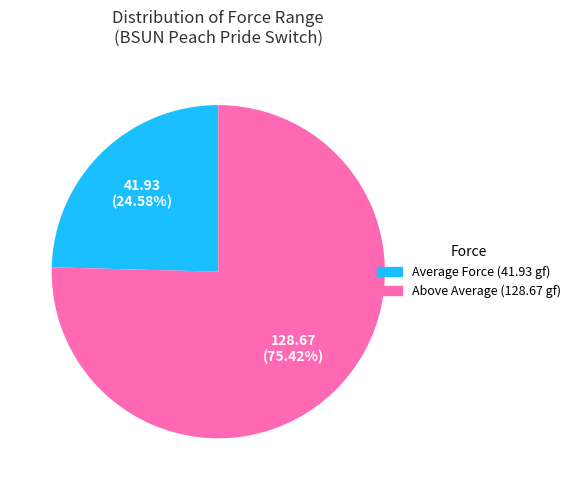

Does any single category account for the majority?

Yes